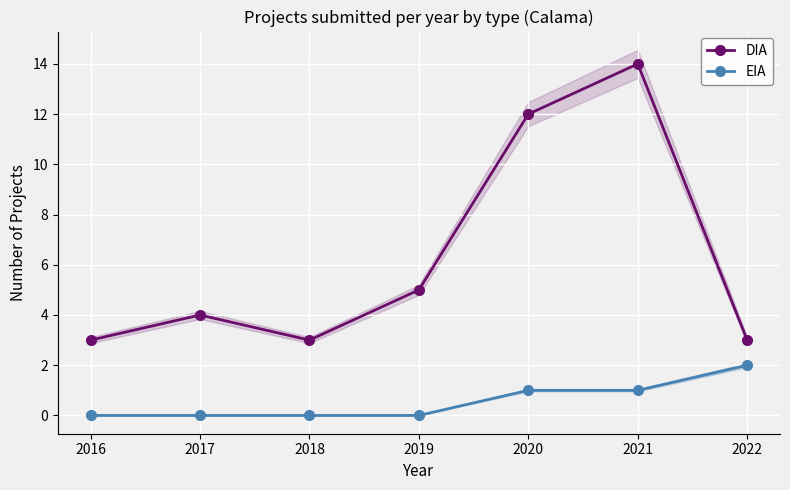

True or false: DIA and EIA cross at least once.

False